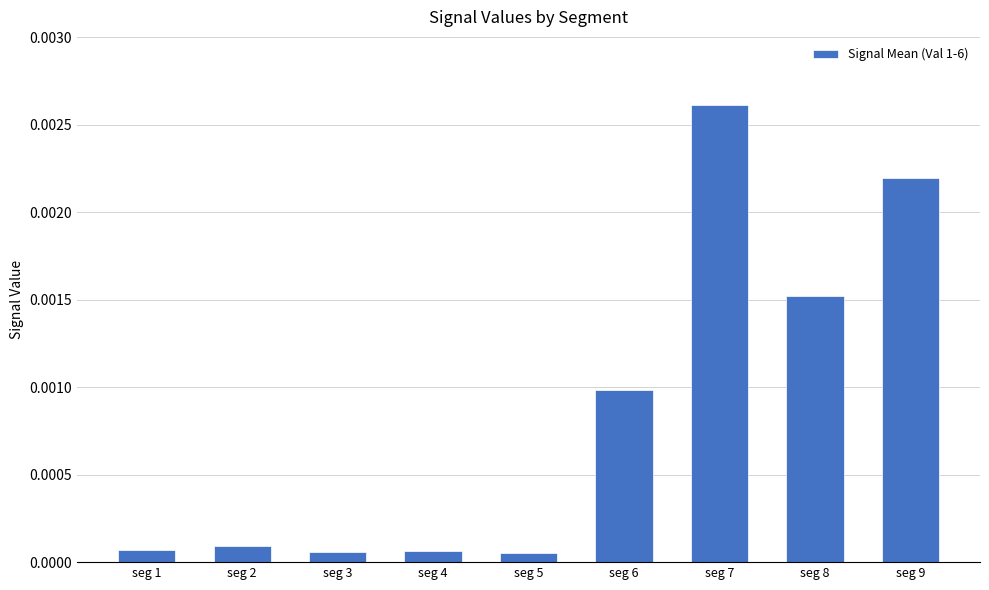

Which label corresponds to the largest value in the chart?

seg 7